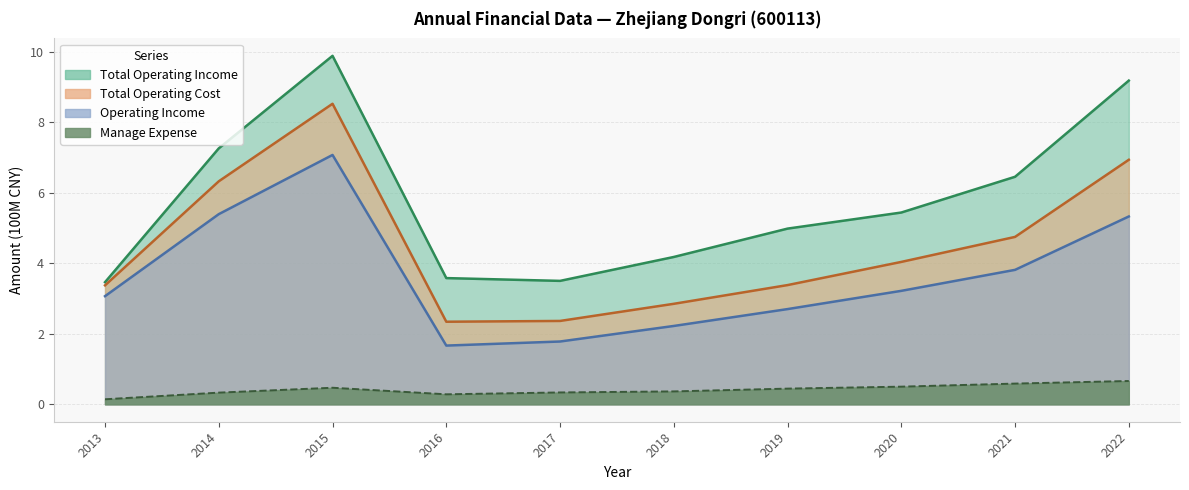

List the series in order of their peak value, highest first.

Total Operating Income, Operating Cost, Operating Income, Manage Expense